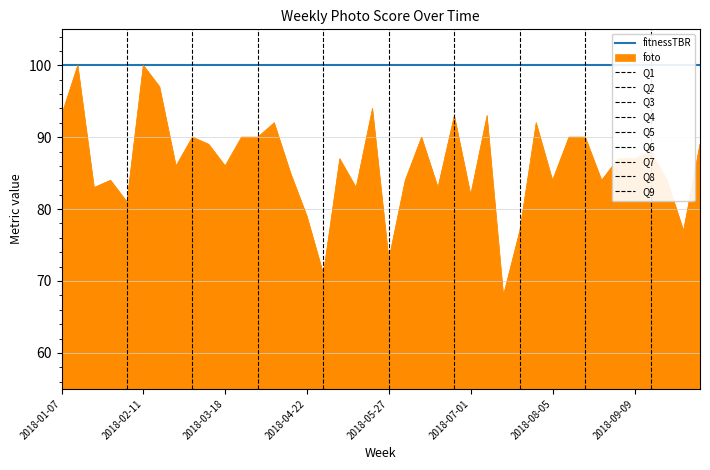

What position from the right is 2018-08-12?

9